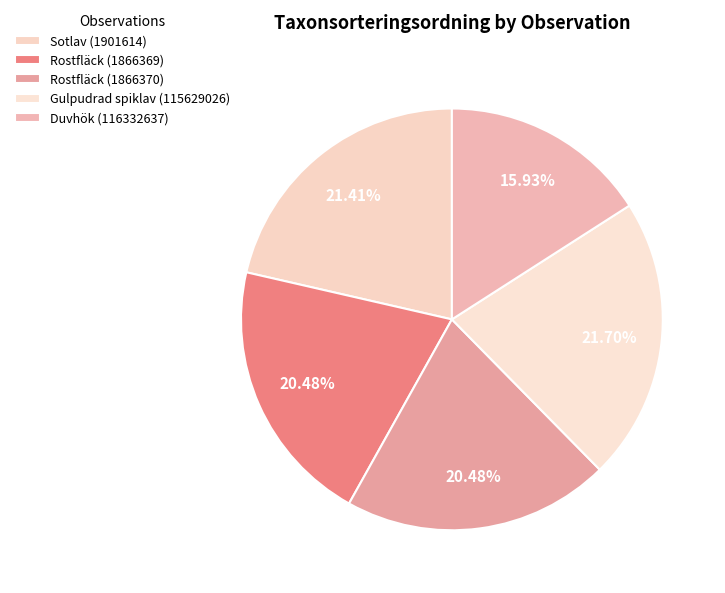

Does any single category account for the majority?

No